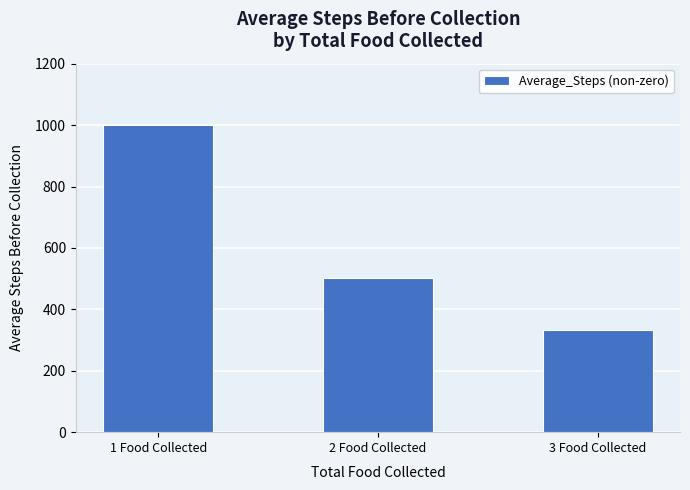

Does the chart contain stacked bars?

No